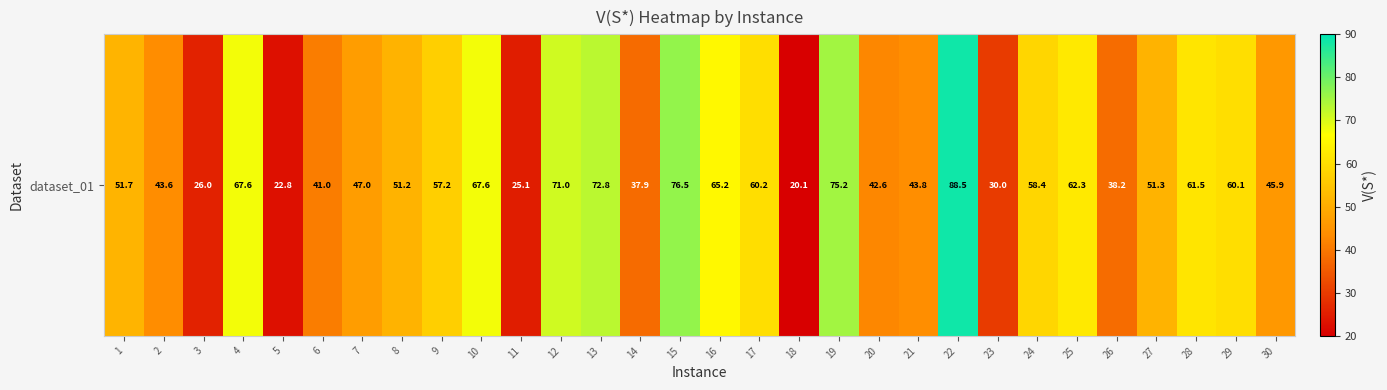

Reading right to left, what are all the values shown in this chart?

45.9	60.1	61.5	51.3	38.2	62.3	58.4	30.0	88.5	43.8	42.6	75.2	20.1	60.2	65.2	76.5	37.9	72.8	71.0	25.1	67.6	57.2	51.2	47.0	41.0	22.8	67.6	26.0	43.6	51.7